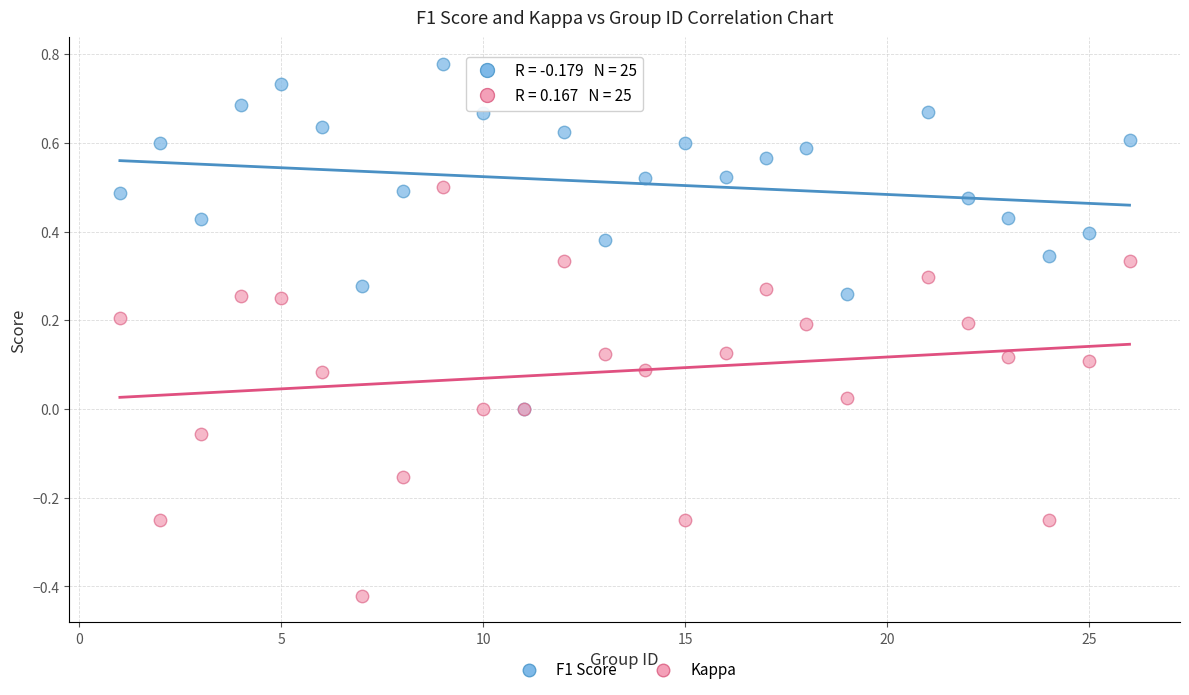

Which series reaches the minimum Y coordinate?

Kappa